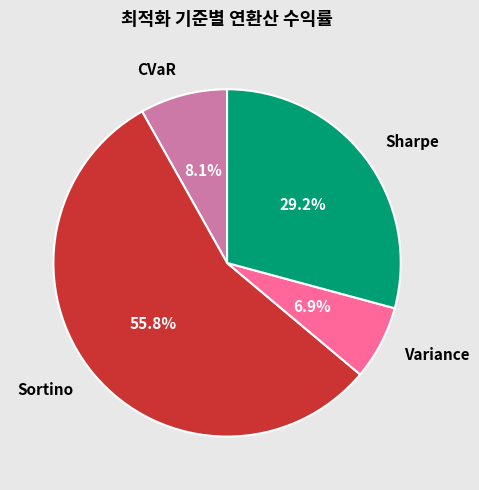

Does any single category account for the majority?

Yes